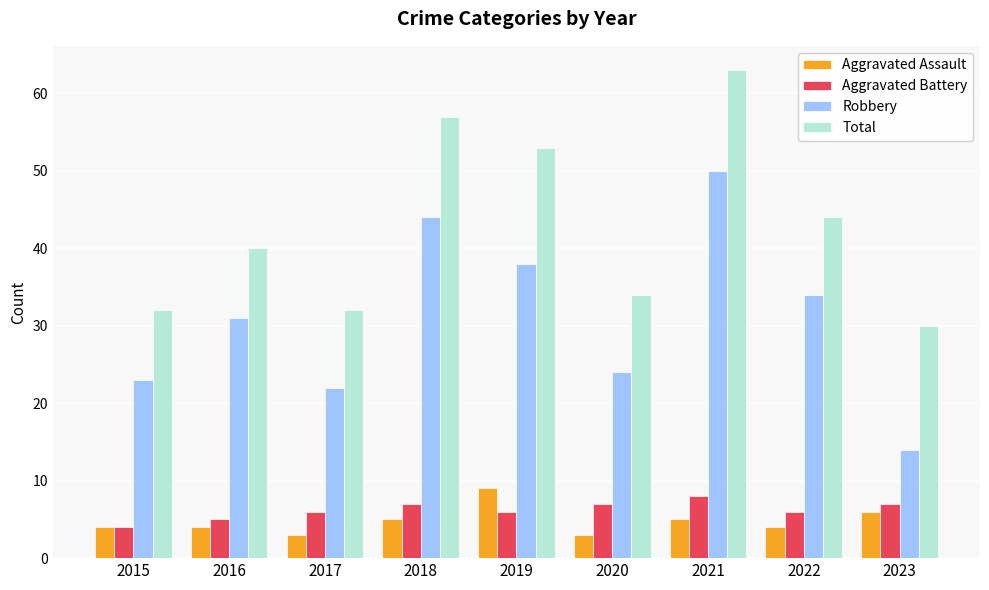

What is the approximate value of Robbery at 2018?

44